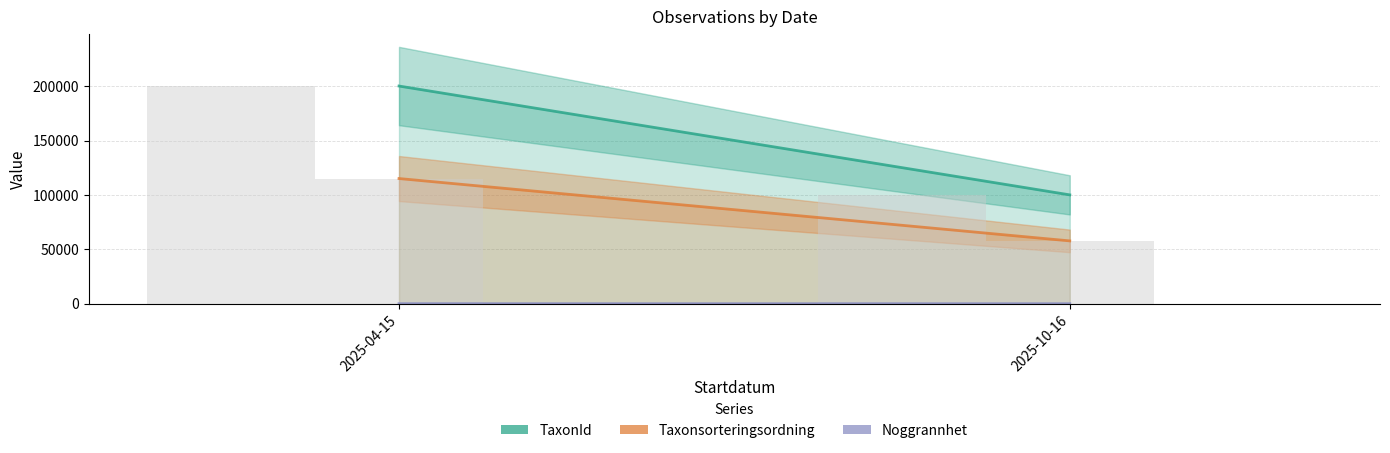

Between 2025-04-15 and 2025-10-16, which series saw the biggest shift?

TaxonId